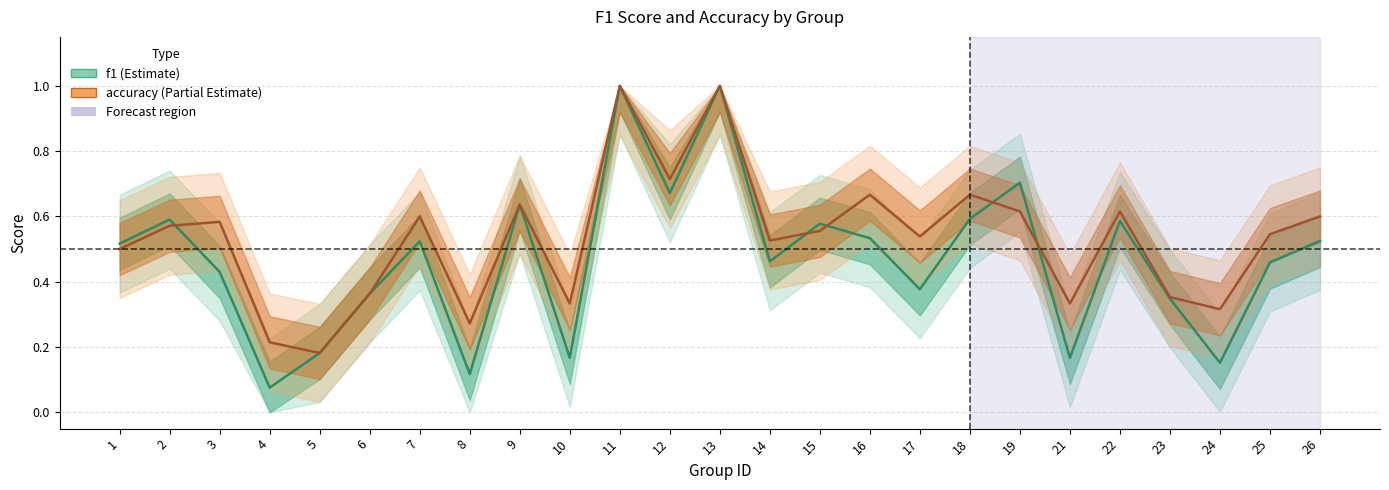

Rank the series by their average value, from lowest to highest.

f1, accuracy